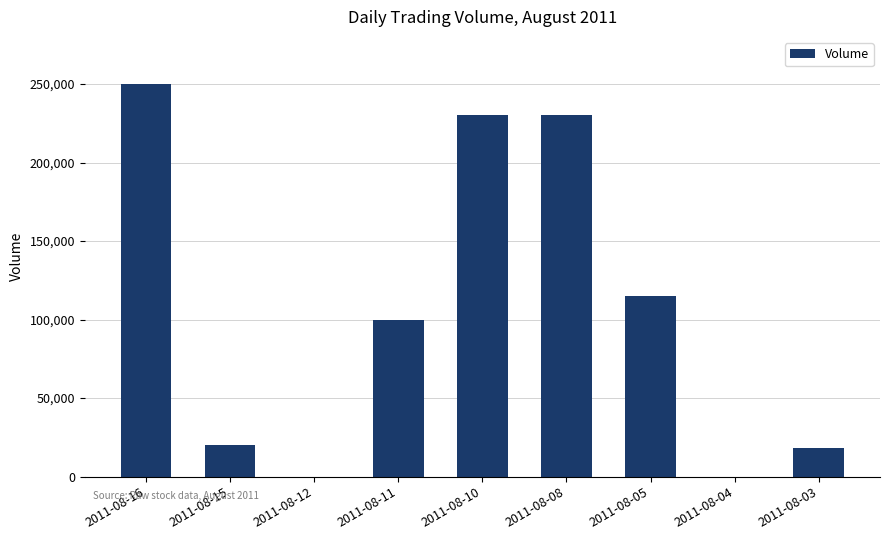

Is it true that the value at 2011-08-12 is -142367?

False